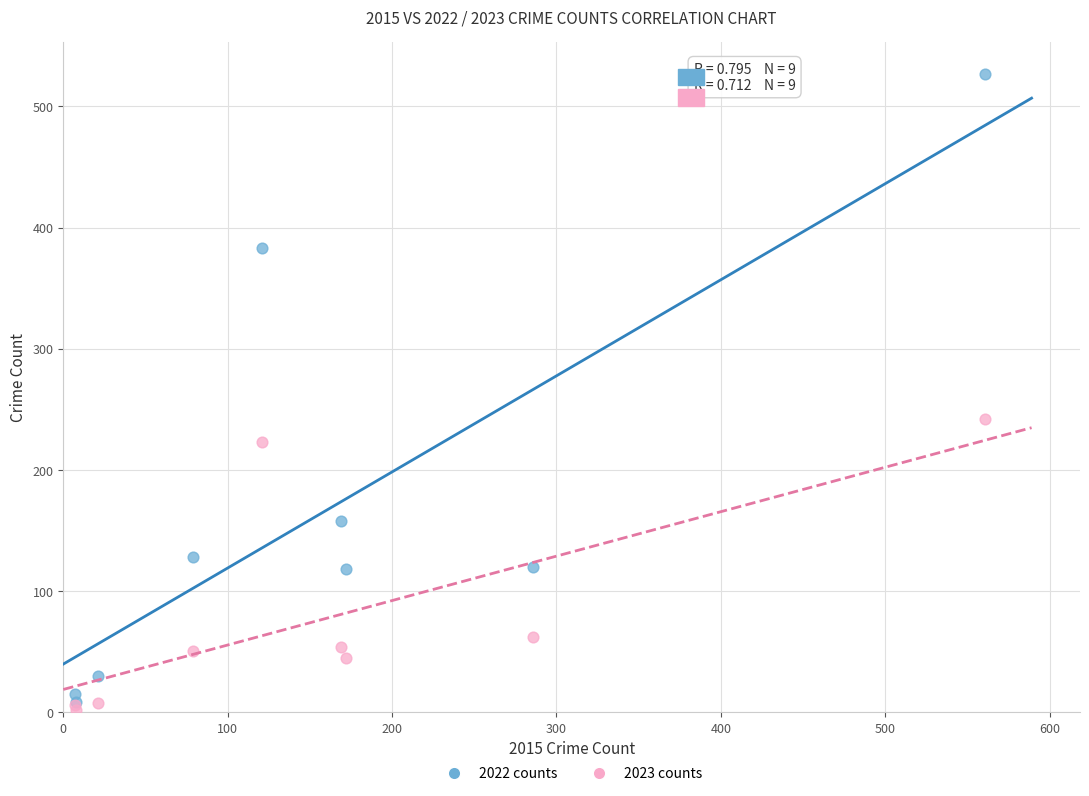

What are all the series names shown in the legend?

2022 counts, 2023 counts